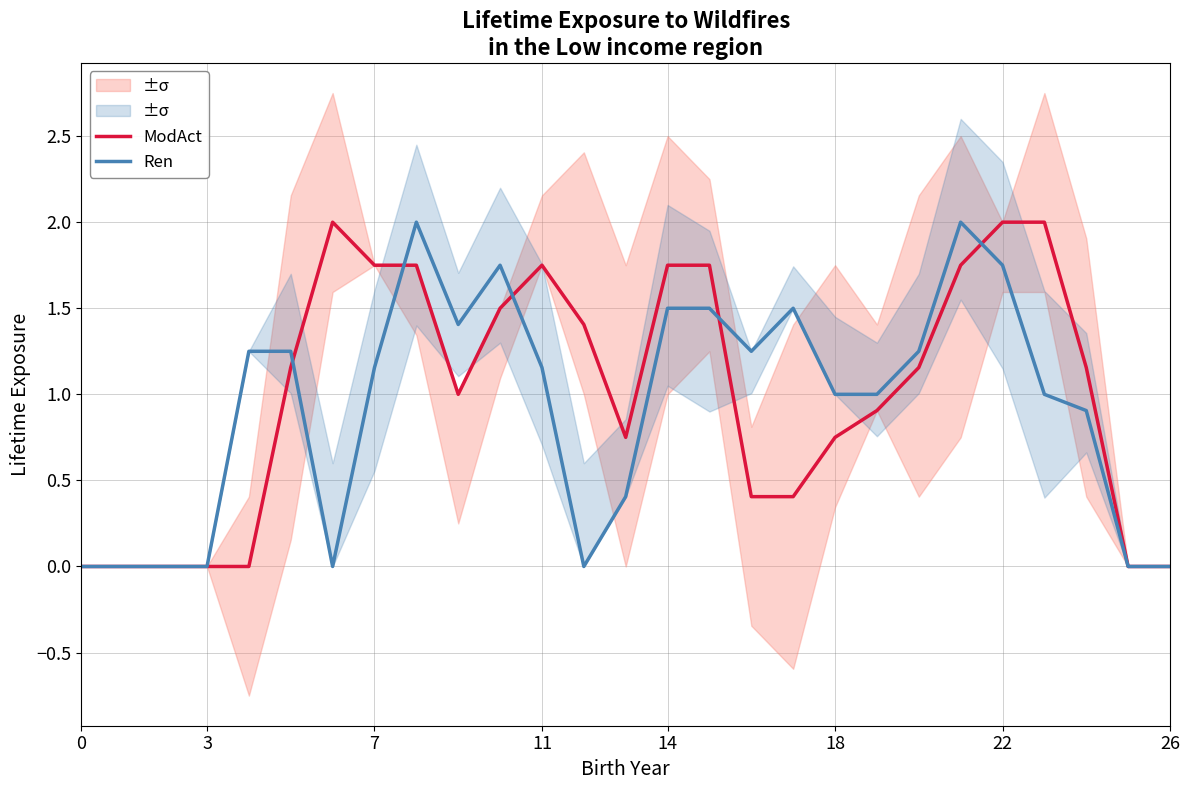

Does the chart have visible grid lines?

Yes